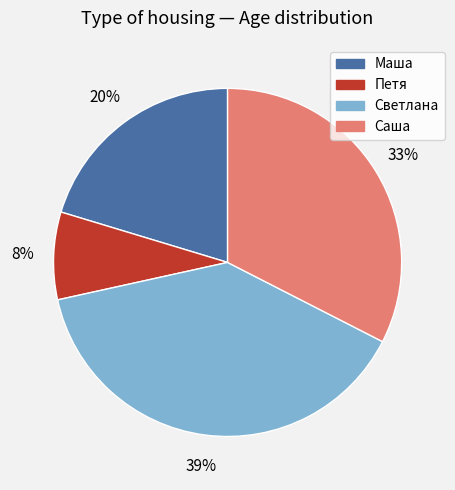

Is Маша the majority of the pie?

No